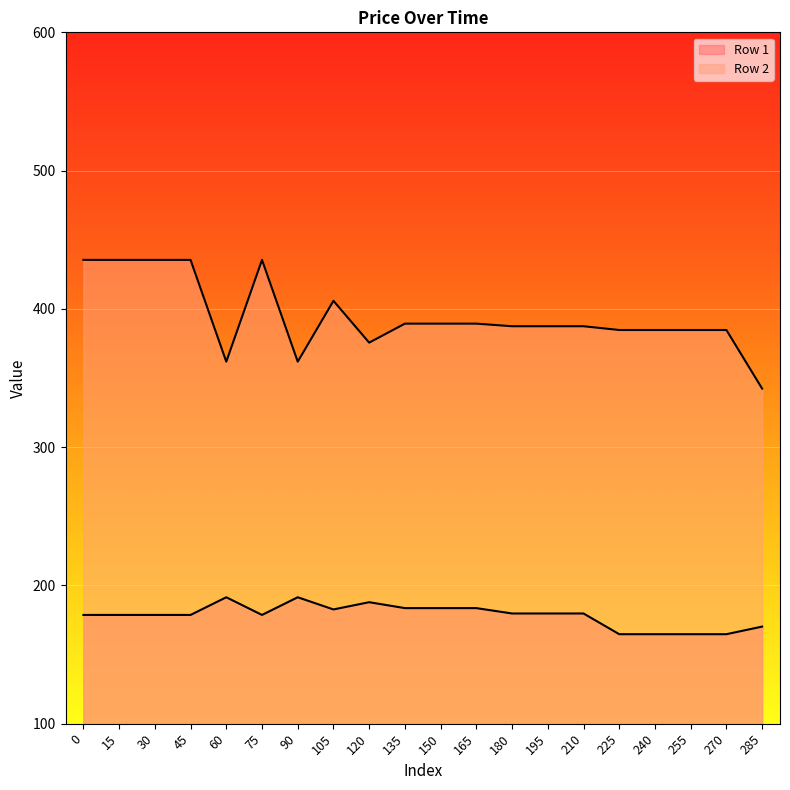

Which series changed the most between 270 and 285?

Row 2